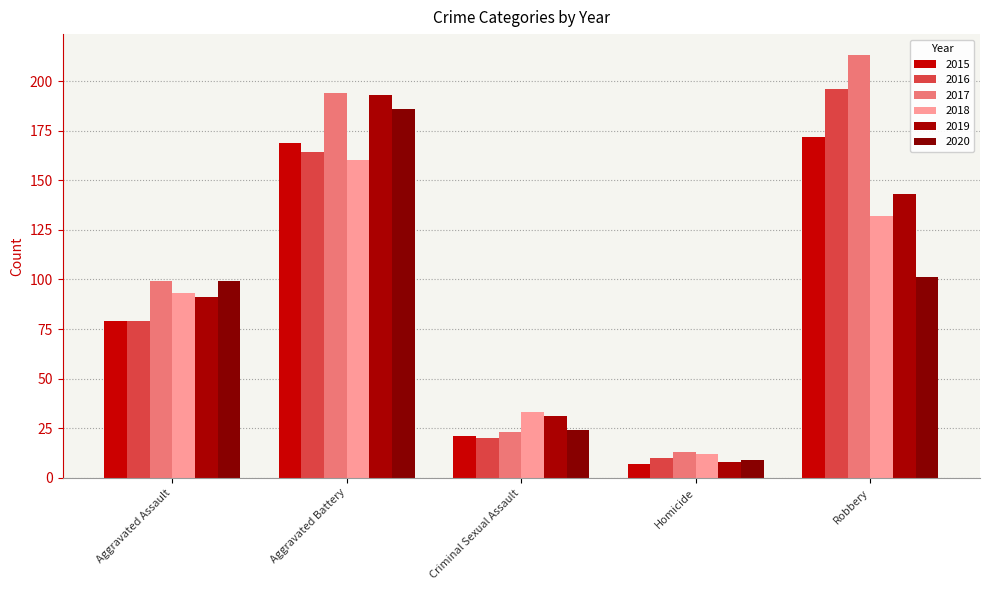

What is the lowest value of the 2019 series?

8